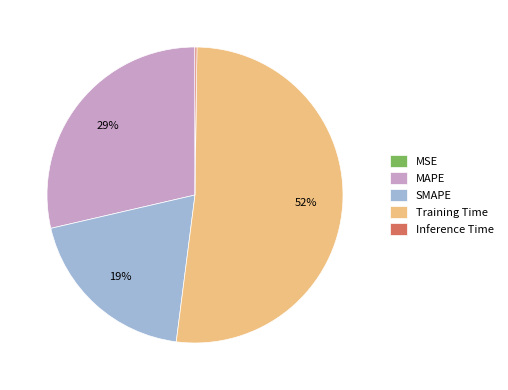

To the nearest percent, what portion does Training Time represent?

52%